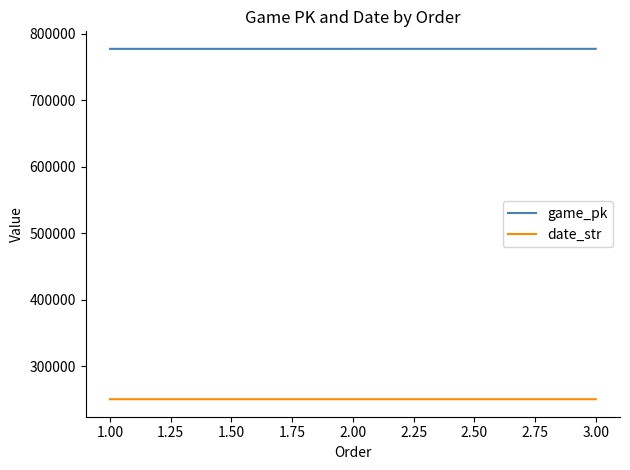

The value of game_pk at 1.00 is 1208559. True or false?

False